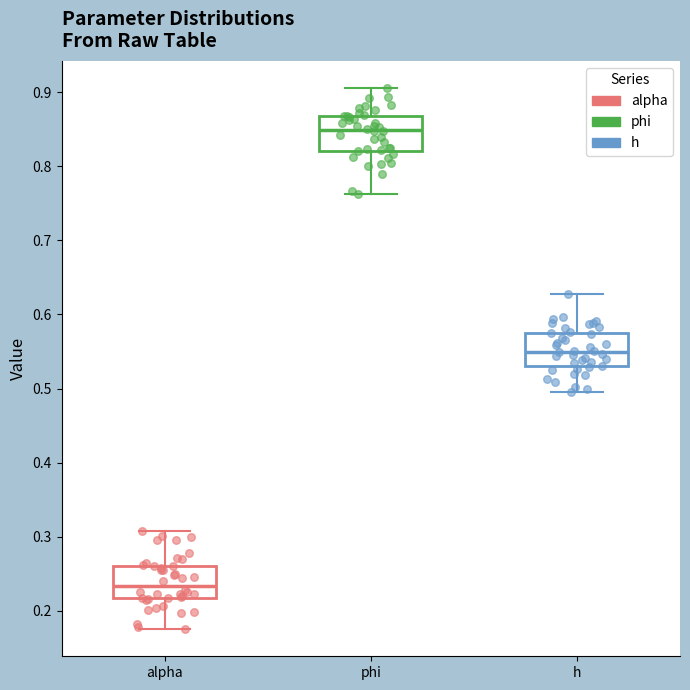

Which box's median line is the highest?

phi